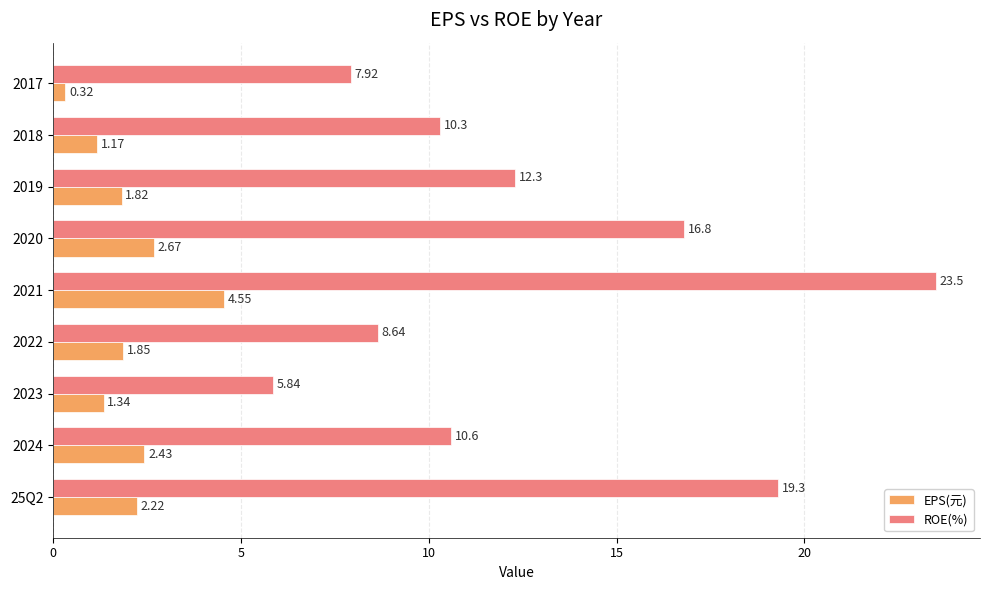

Which series changed the most between 2023 and 2022?

ROE(%)